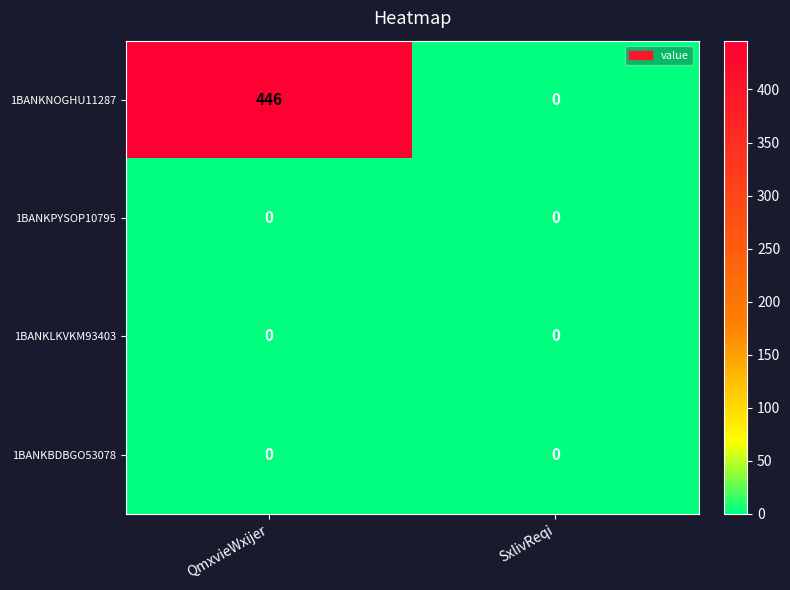

What is the spread (max minus min) of values at QmxvieWxijer?

446